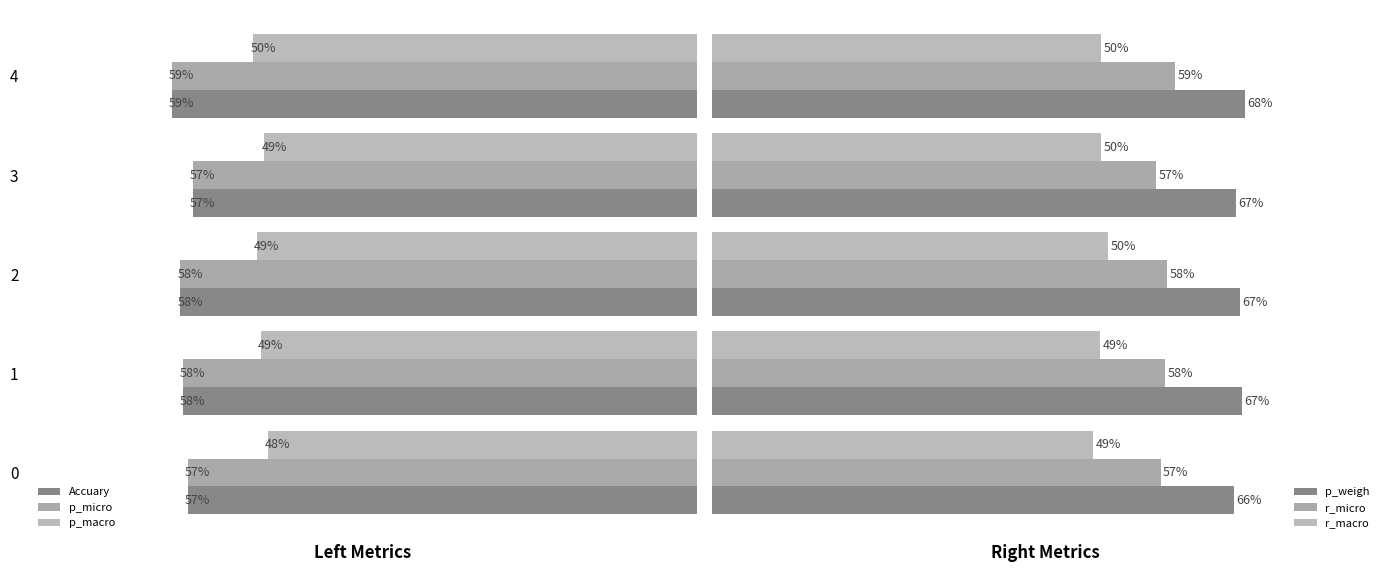

At which label is Accuary closest to 0?

3